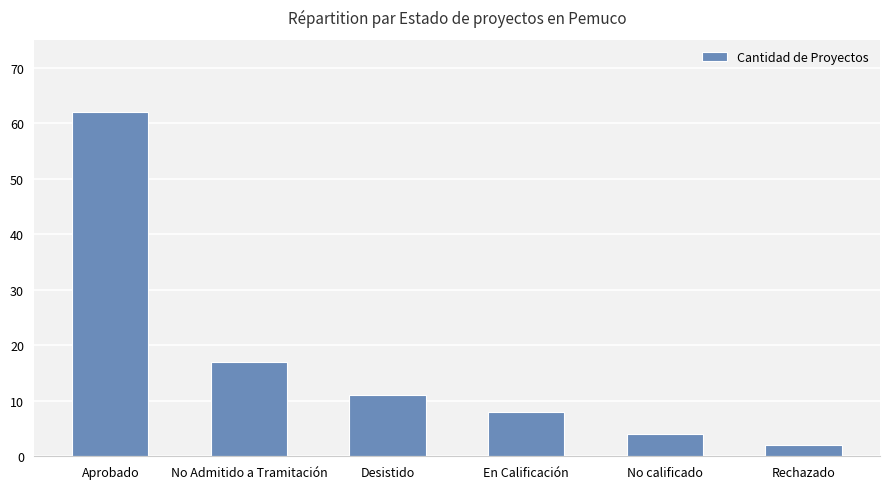

Between En Calificación and No calificado, which is larger?

En Calificación